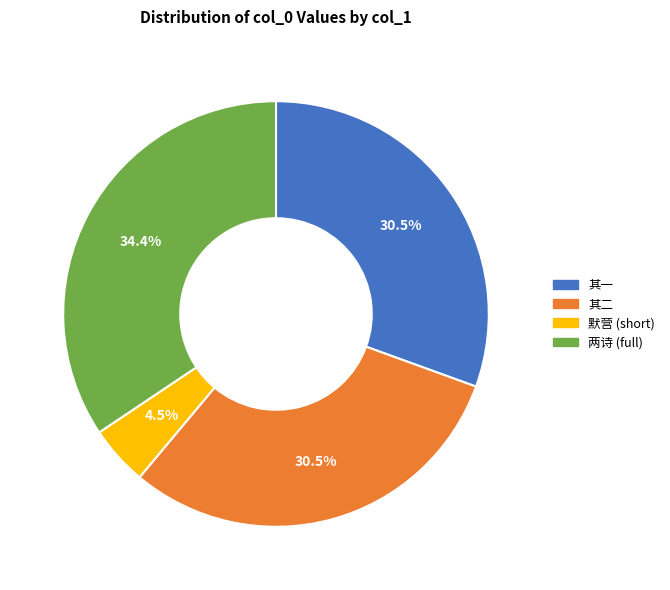

Which slice is the smallest?

默营 (short)